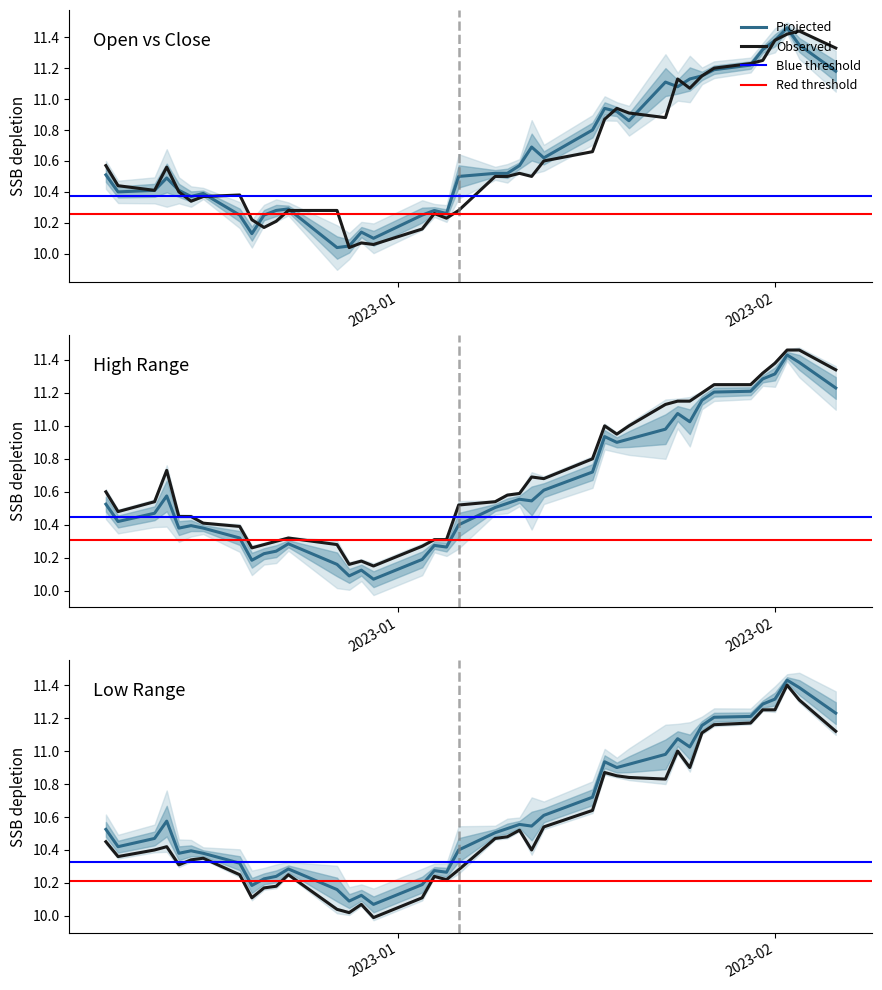

How many data points does each series have?

40